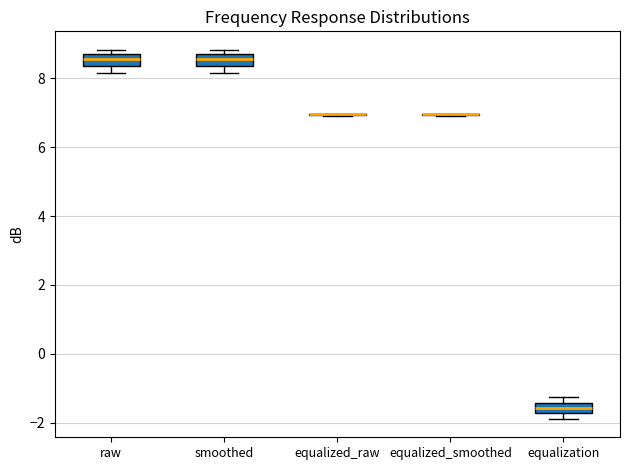

Reading left to right, read every box against the y-axis: the position of its median line, the range the box covers, and the ends of its whiskers. The values are not printed on the chart, so give them approximately, as read against the axis.

raw: median 8.6 (inside the box), box 8.4 to 8.6, whiskers 8.2 to 8.8
smoothed: median 8.6 (inside the box), box 8.4 to 8.6, whiskers 8.2 to 8.8
equalized_raw: box collapsed to a line at 7.0, whiskers 7.0 to 7.0
equalized_smoothed: box collapsed to a line at 7.0, whiskers 7.0 to 7.0
equalization: median -1.6, box -1.8 to -1.4, whiskers -1.8 (below the box's lower edge) to -1.2